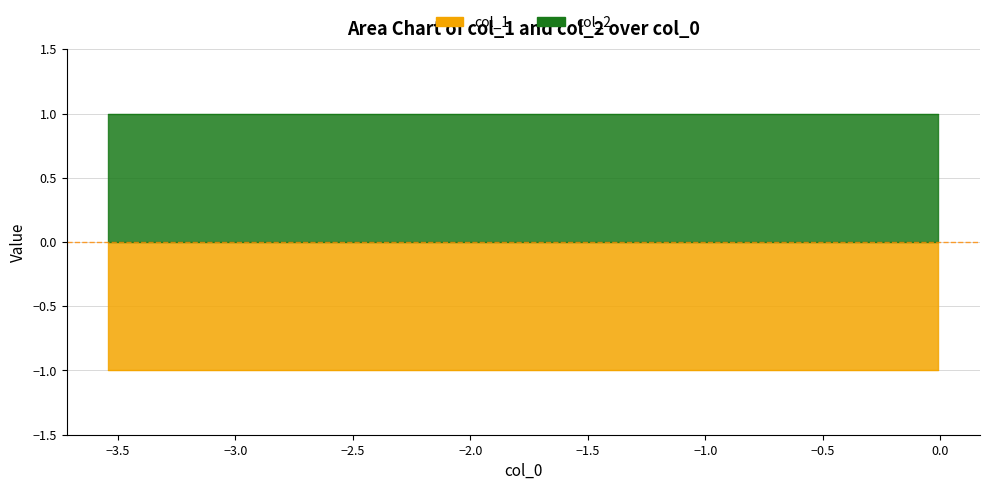

Does the chart have visible grid lines?

Yes